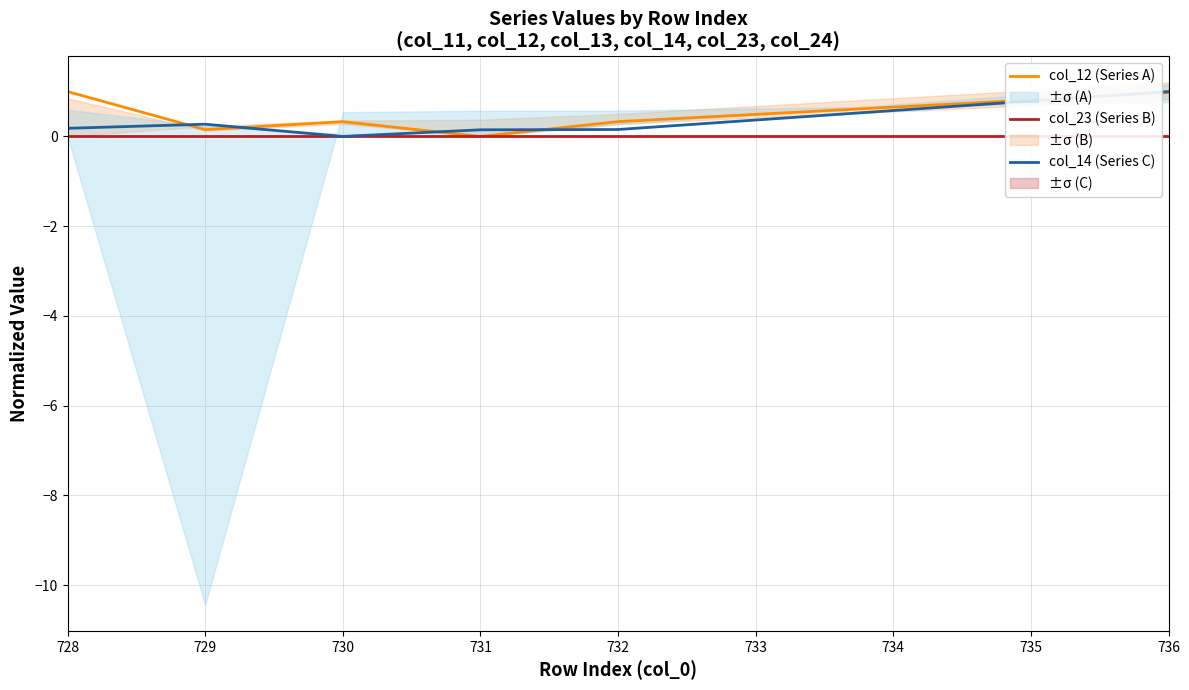

The value of col_12 (Series A) at 731 is 0.1. True or false?

True